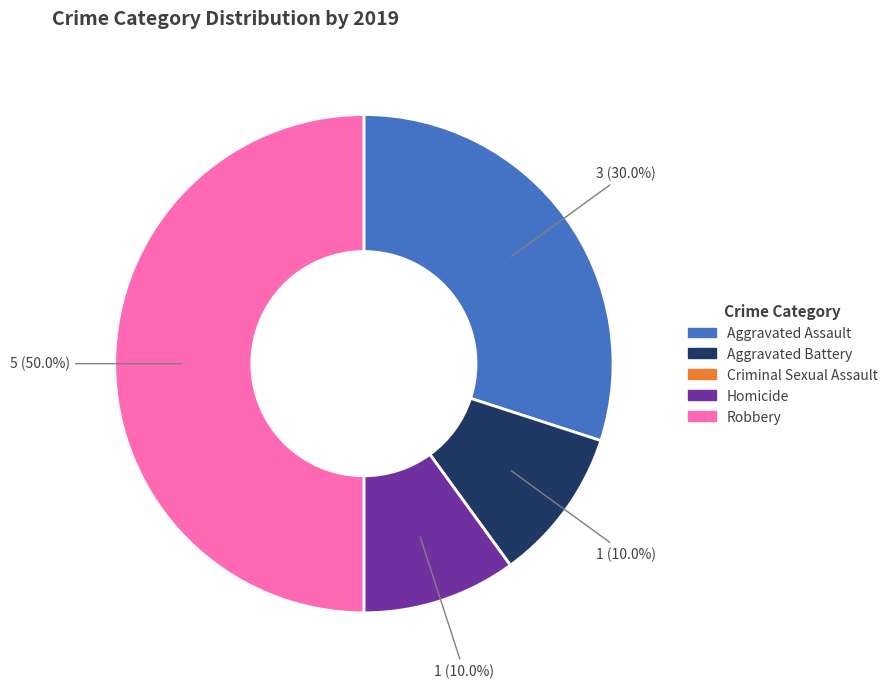

Which has a higher value, Aggravated Assault or Aggravated Battery?

Aggravated Assault